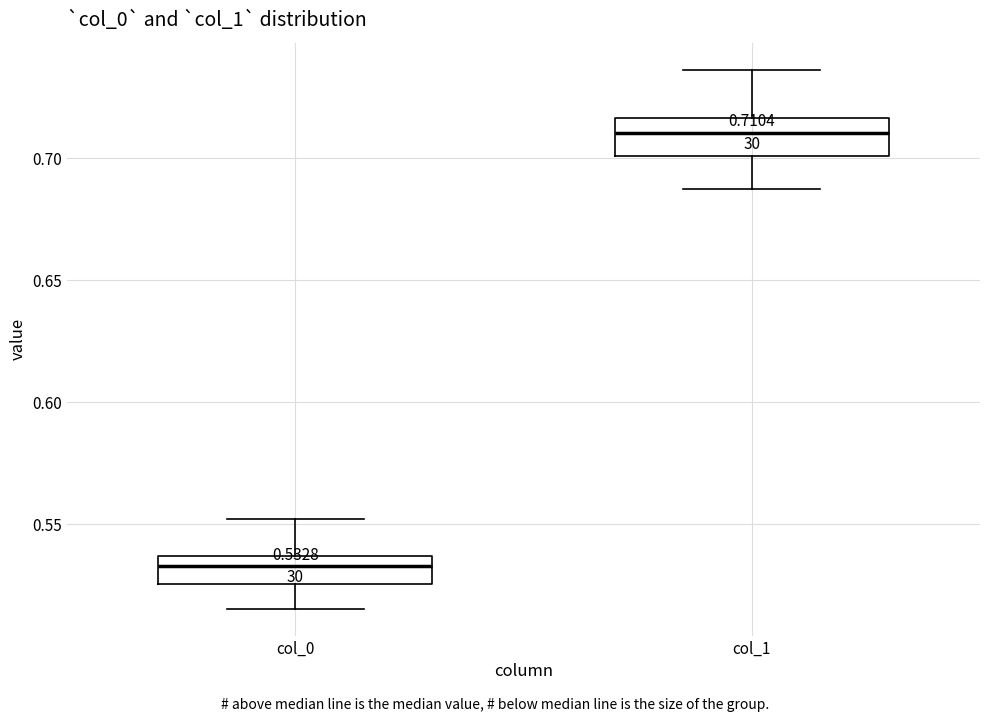

Which box's median line is the lowest?

col_0